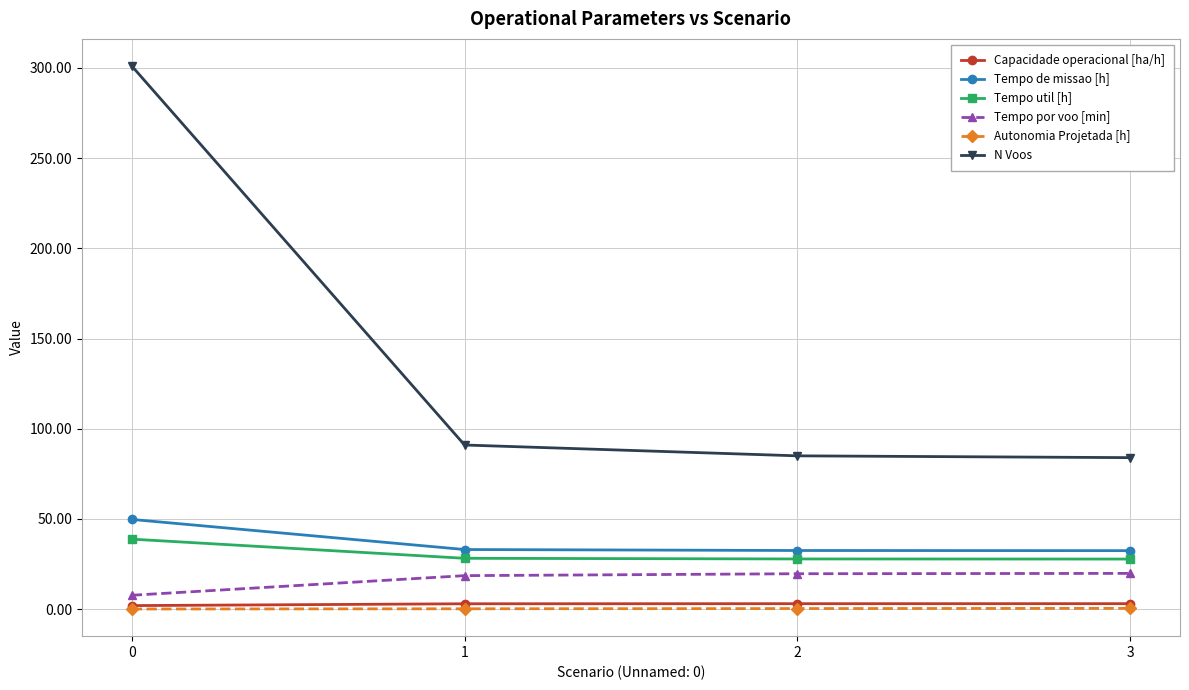

Which series has the largest total across all categories?

N Voos